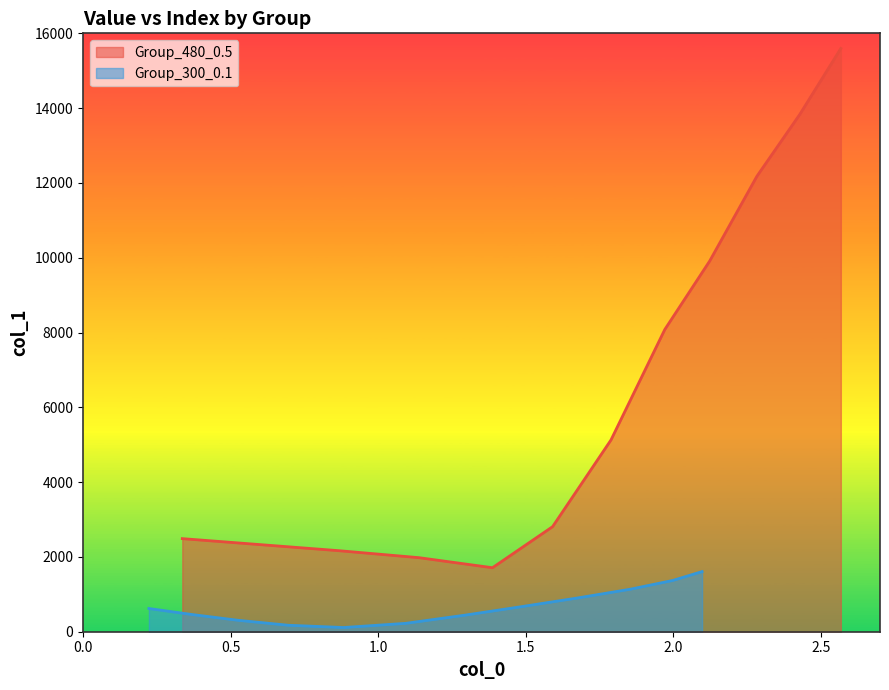

What is the maximum value for Group_480_0.5?

15596.0